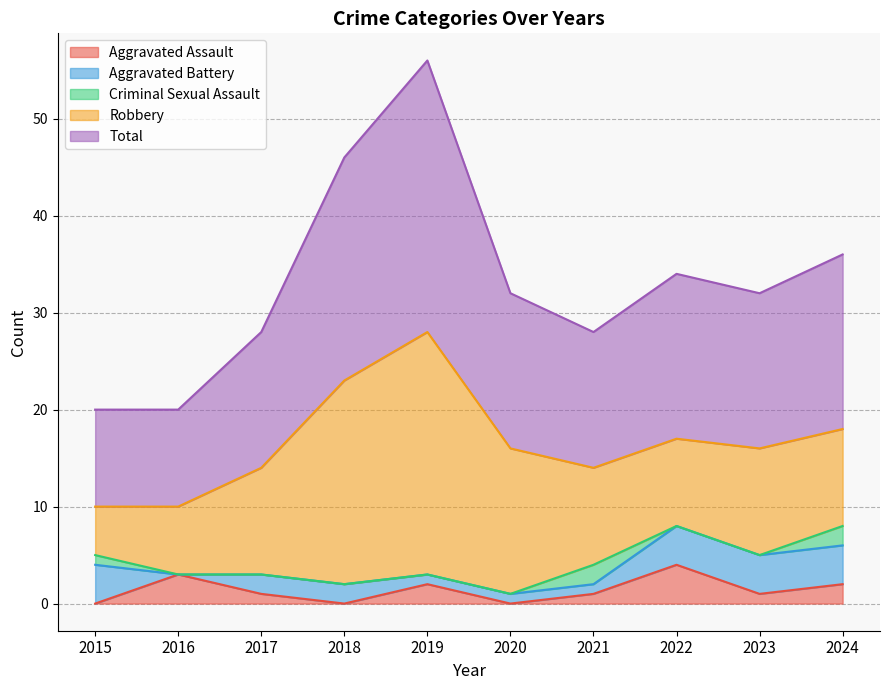

Is the value of Aggravated Assault at 2015 greater than the value of Total at 2017?

No